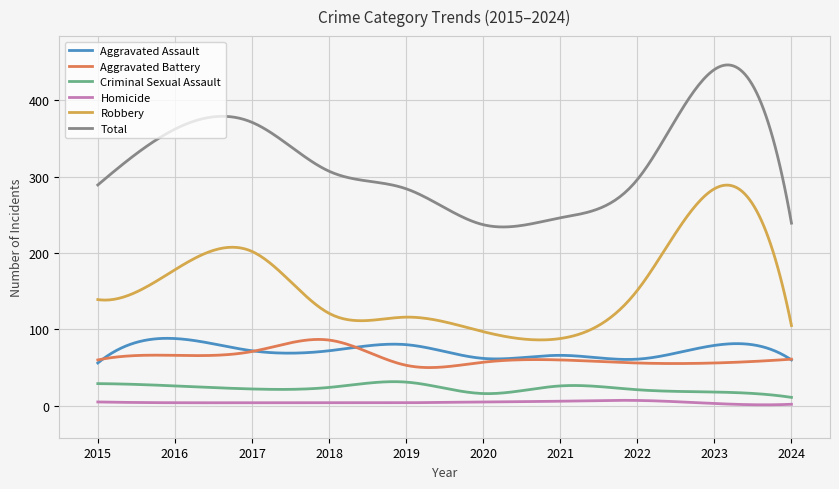

What is the sum of all Robbery values?

46598.6